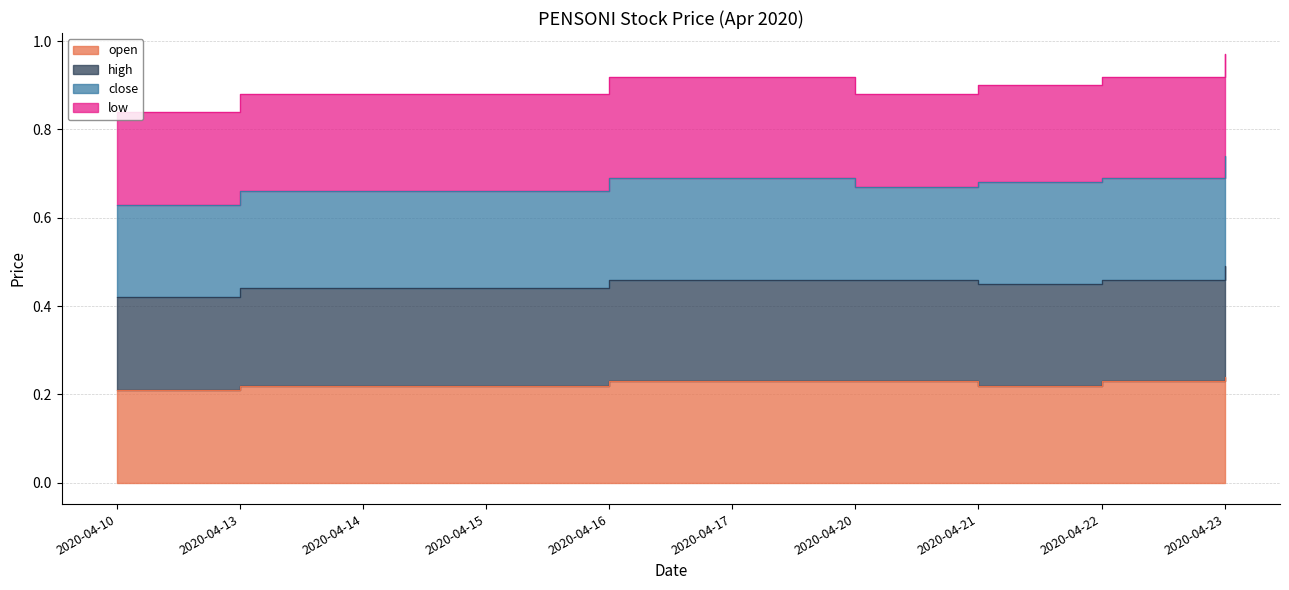

How many interior local valleys does the high series have?

1